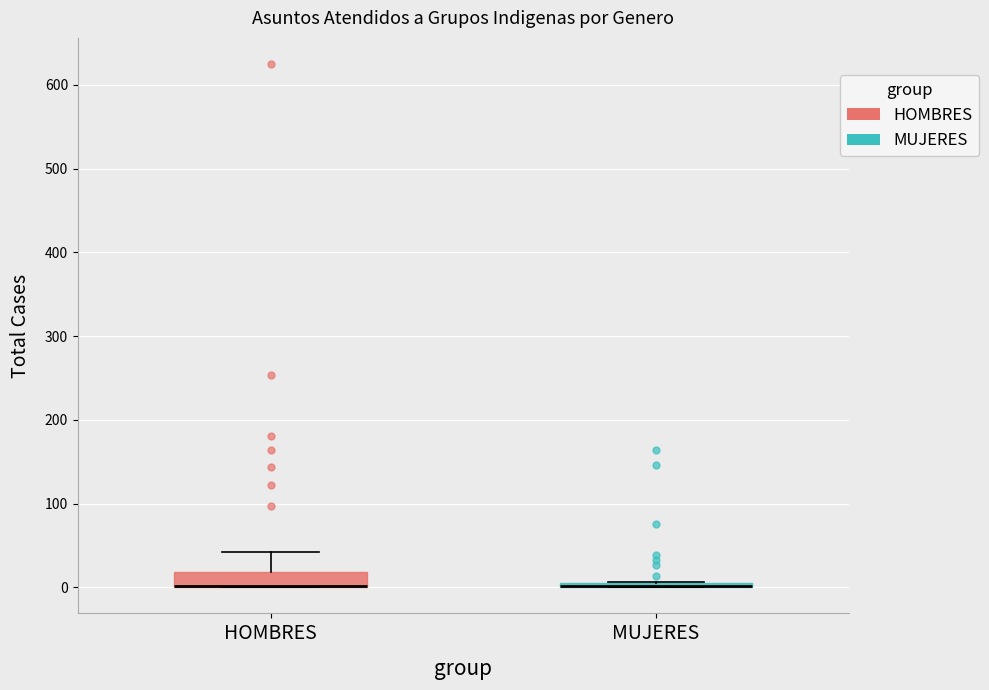

Where does the upper whisker of the box for HOMBRES end on the y-axis? The values are not printed on the chart, so give them approximately, as read against the axis.

40